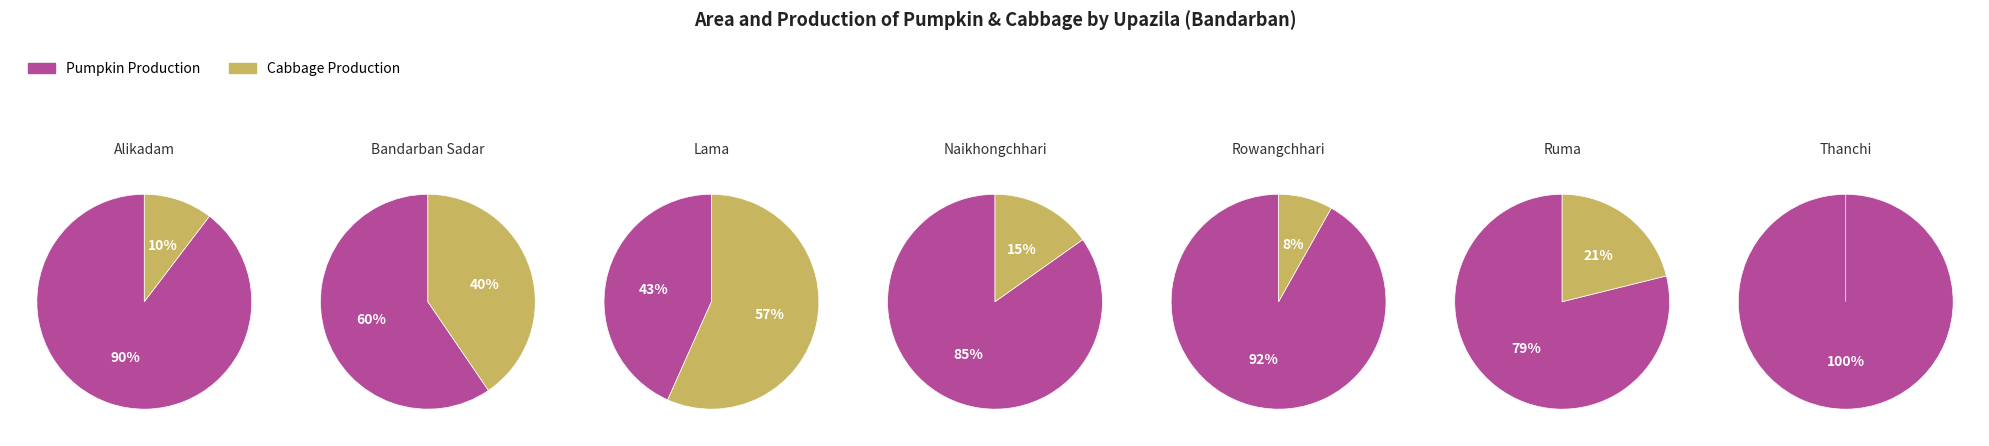

Which slice is the smallest?

Thanchi